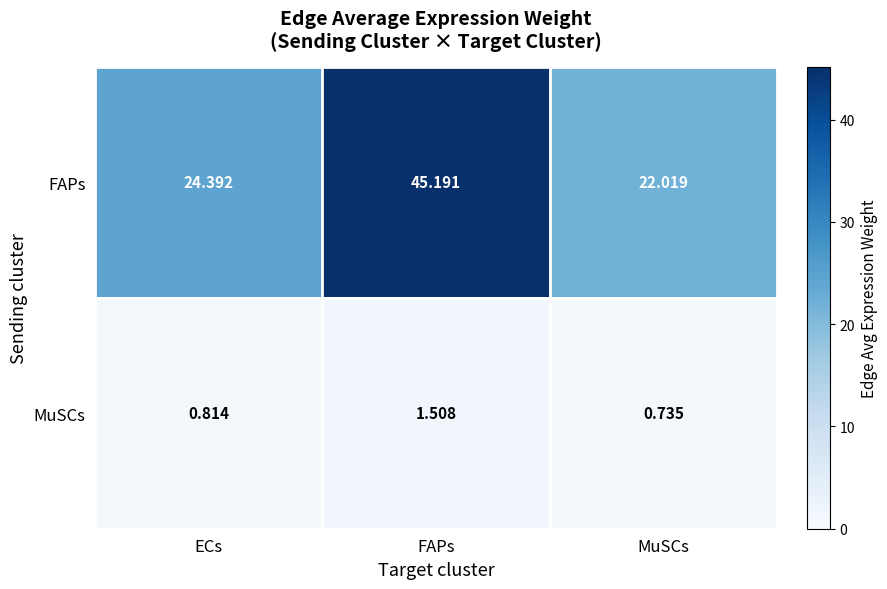

Rank the series by their average value, from highest to lowest.

FAPs, MuSCs